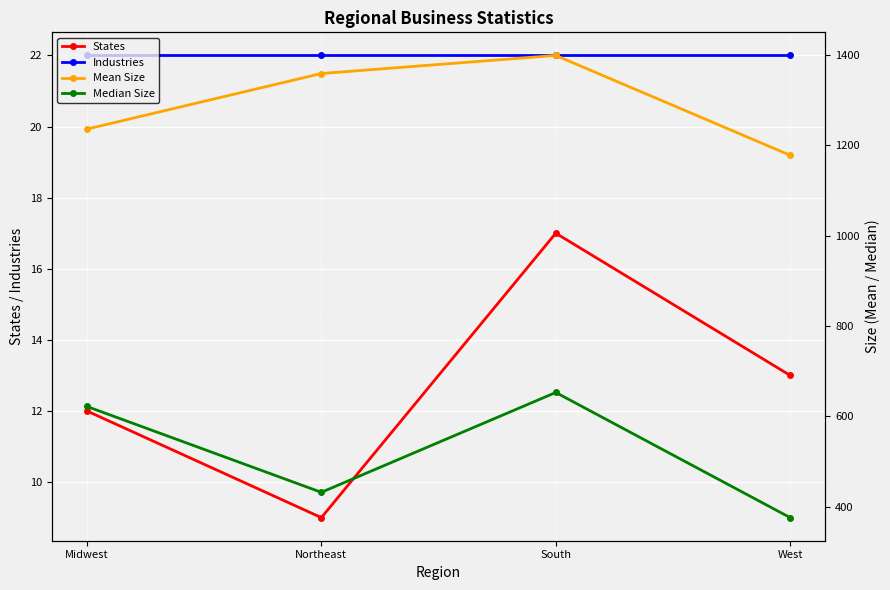

Reading right to left, transcribe all the data shown in this chart.

States: West=13	South=17	Northeast=9	Midwest=12
Industries: West=22	South=22	Northeast=22	Midwest=22
Mean Size: West=1178	South=1399	Northeast=1359	Midwest=1236
Median Size: West=376	South=653	Northeast=432	Midwest=622